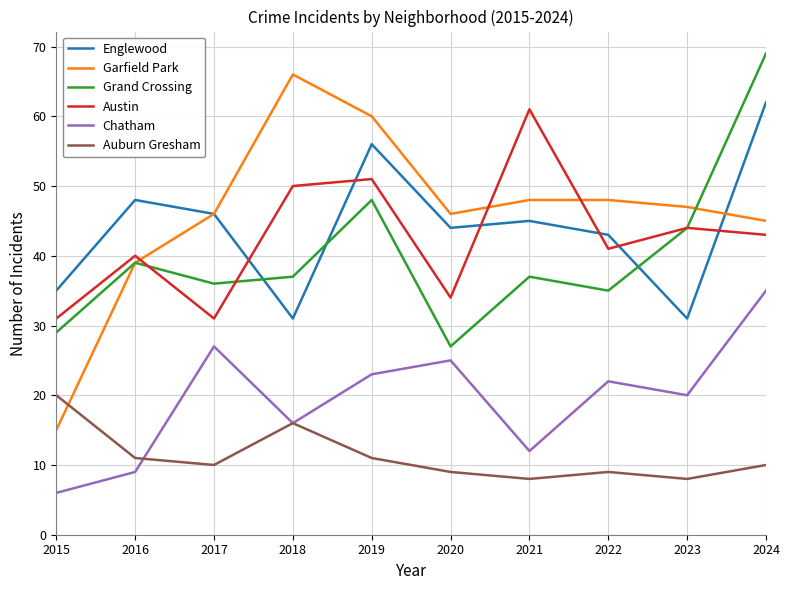

Which series has the largest total across all categories?

Garfield Park